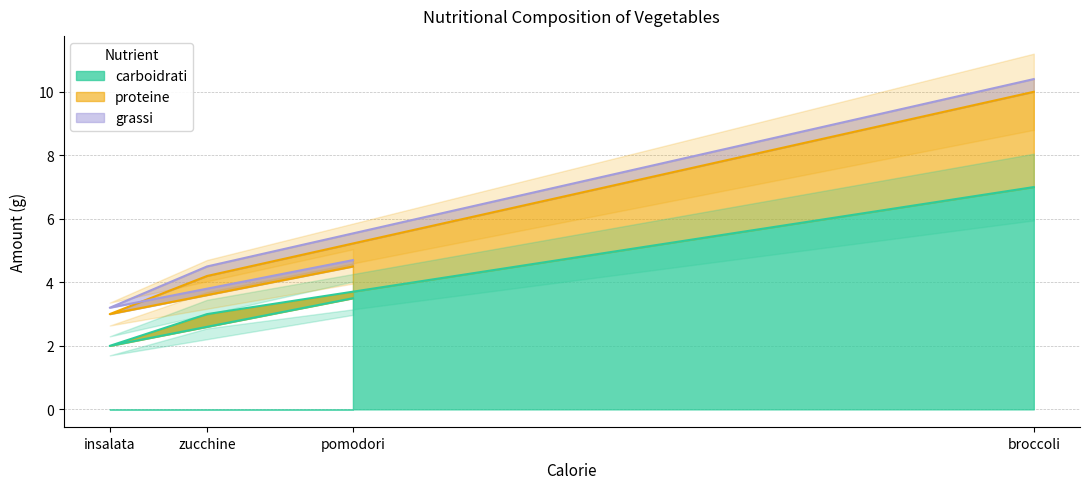

At which label is proteine closest to 6?

pomodori